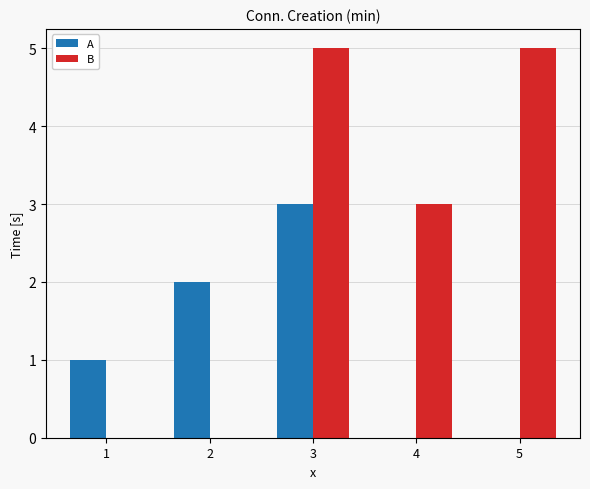

Which category has the highest value in the A series?

3